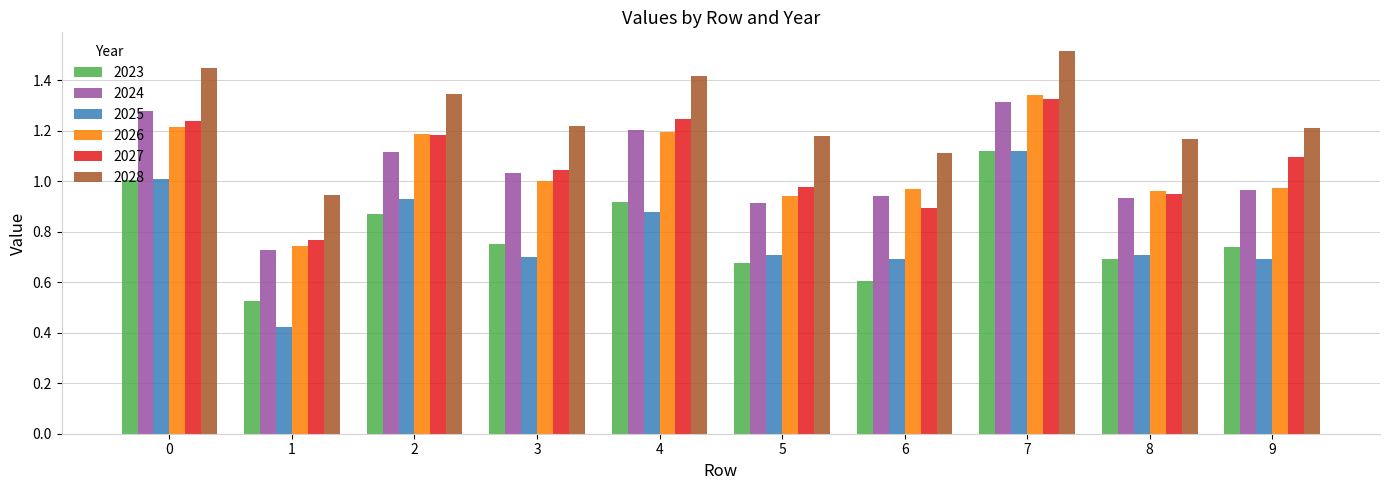

Count the number of data series in this chart.

6